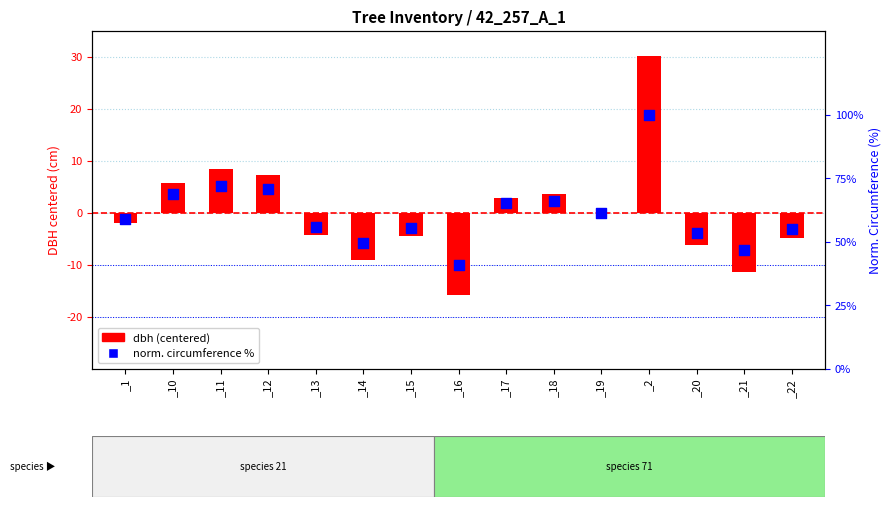

Which series has the largest total across all categories?

norm circumference %